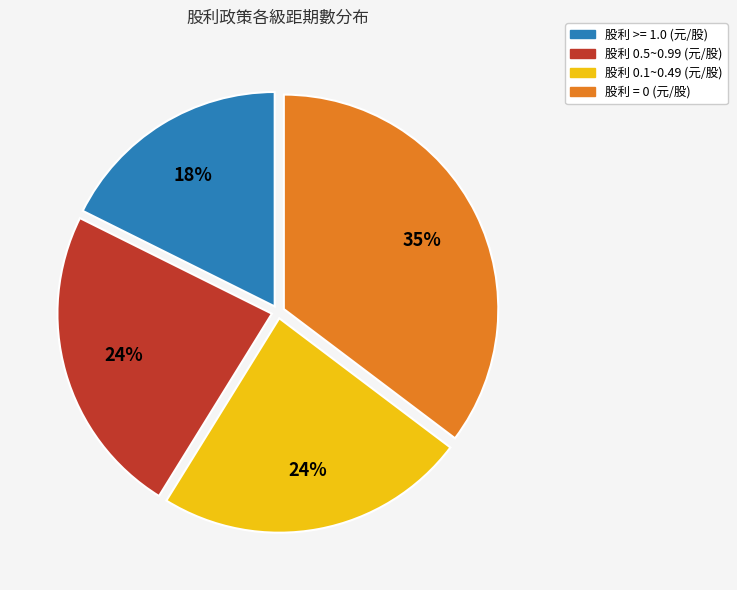

To the nearest percent, what is the average slice percentage?

25%